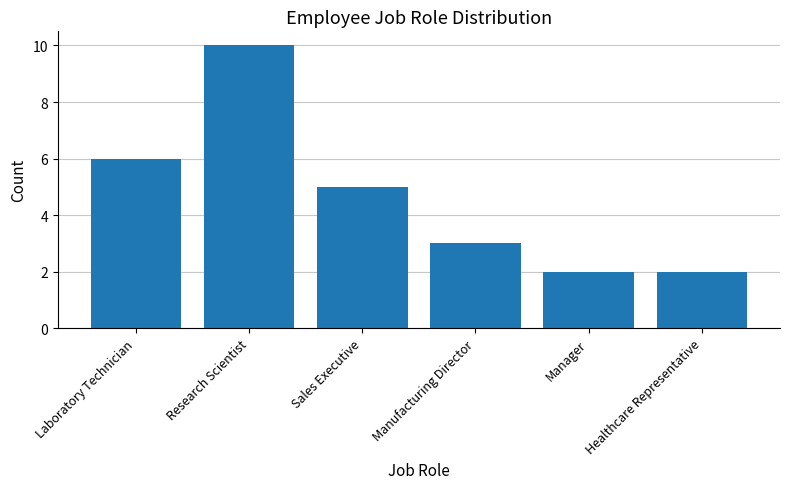

Reading right to left, what are all the values shown in this chart?

2	2	3	5	10	6